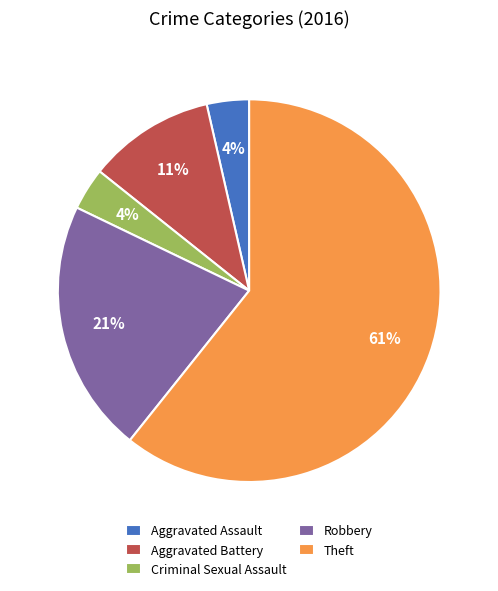

The Robbery slice represents 7% of the pie. True or false?

False